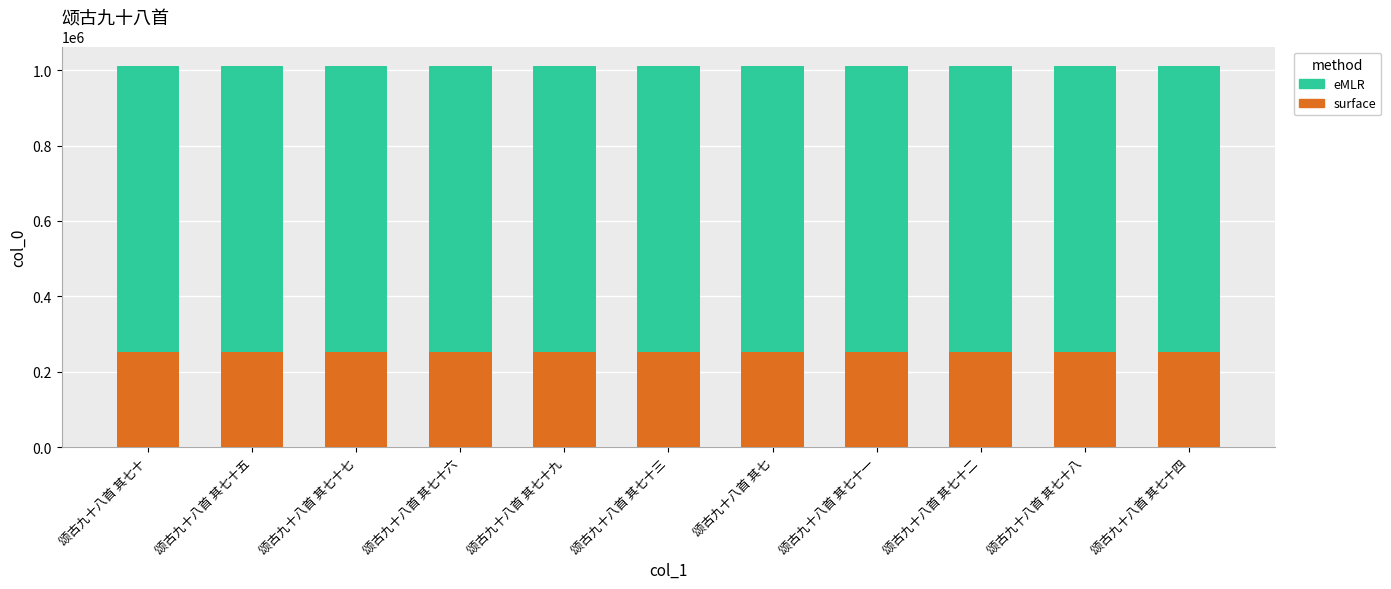

What is the sum of the surface values at 颂古九十八首 其七十 and 颂古九十八首 其七十七?

505810.8